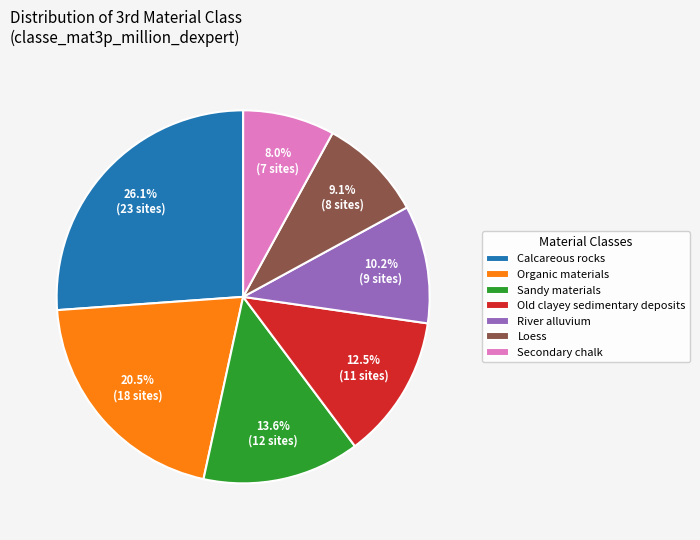

What is the ratio of the value at Secondary chalk to the value at River alluvium?

0.8